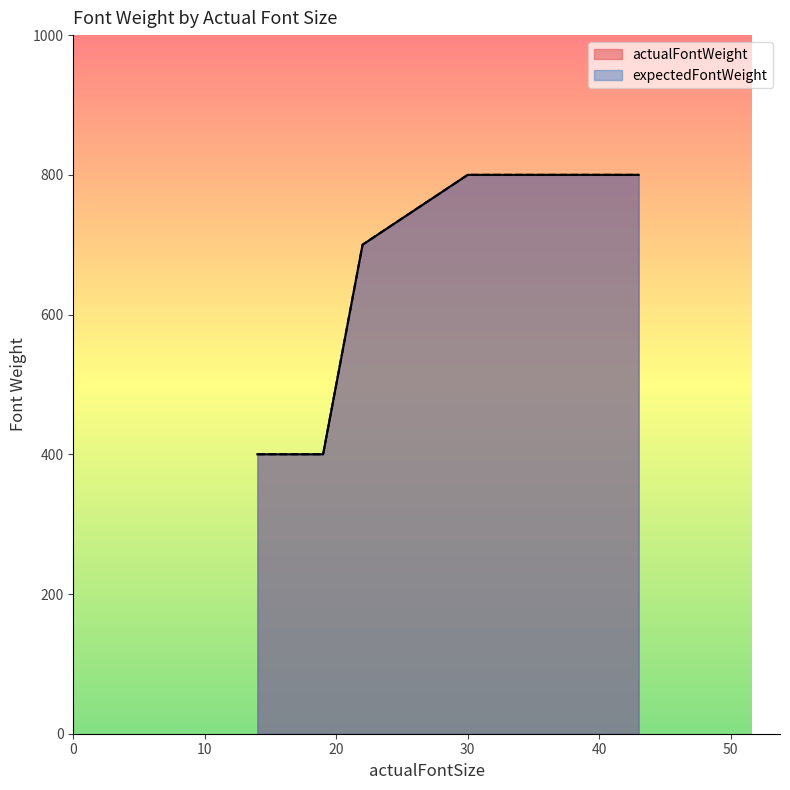

True or false: expectedFontWeight and actualFontWeight cross at least once.

False